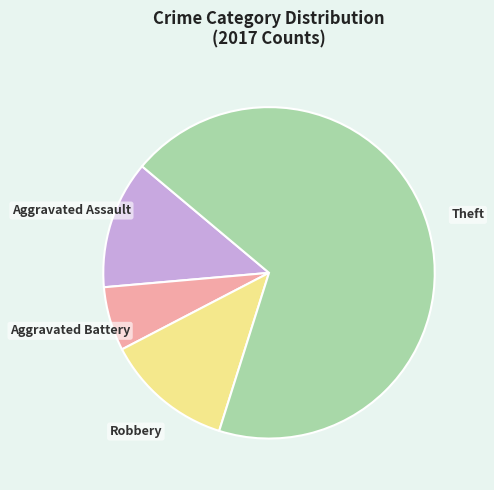

Combined, do Aggravated Assault and Aggravated Battery account for over 50%?

No